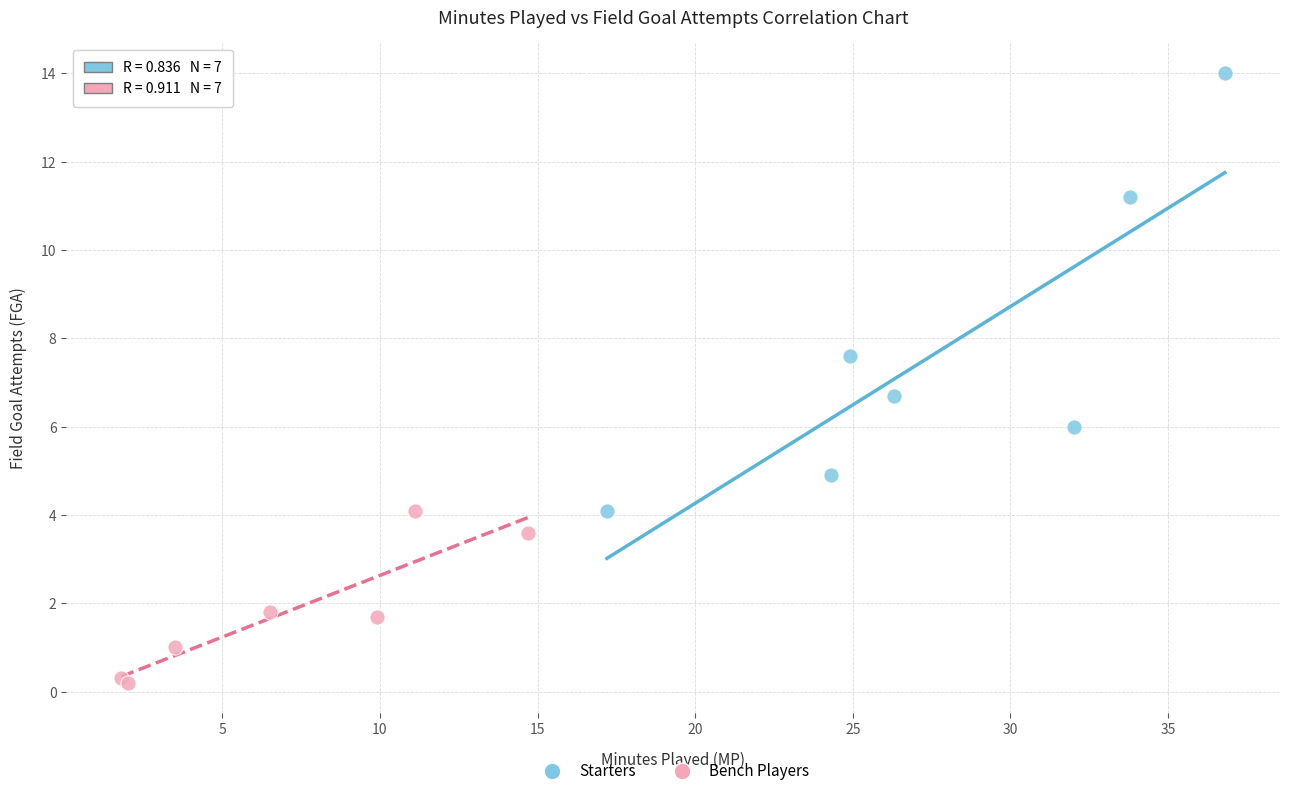

Which series reaches the minimum Y coordinate?

Bench Players